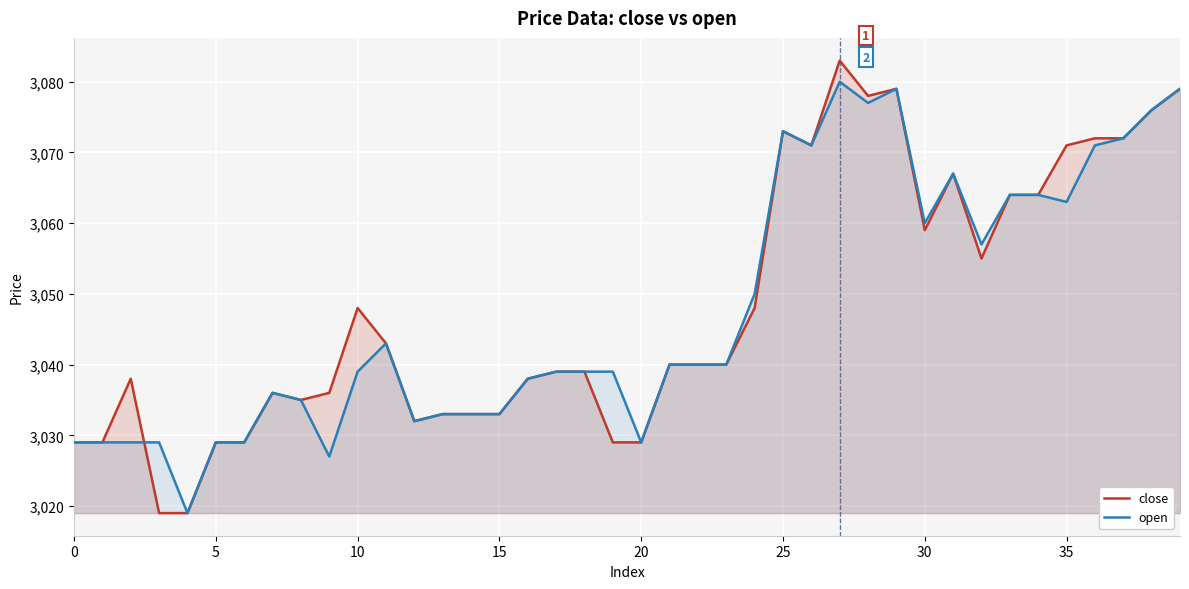

True or false: open has more than 1 points higher than both neighbors.

True